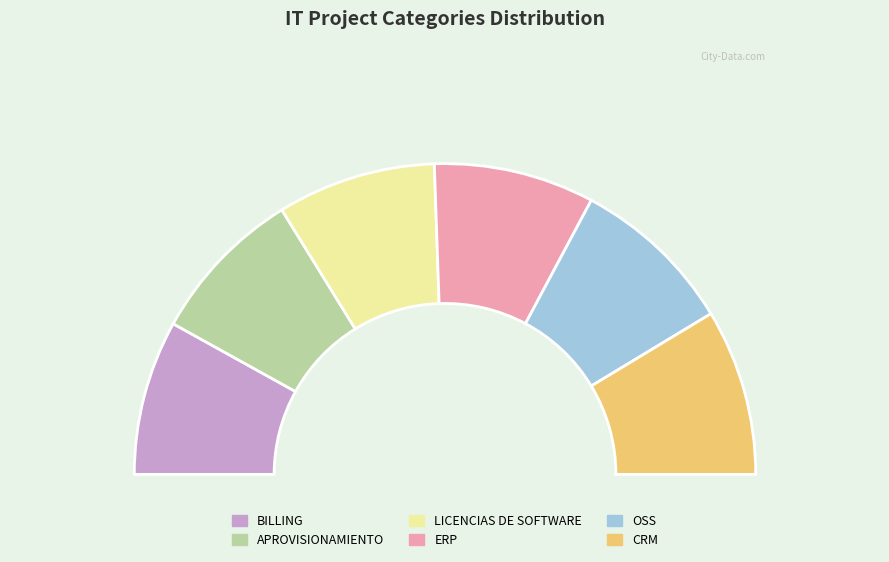

What is the total percentage of CRM and APROVISIONAMIENTO?

33.6%